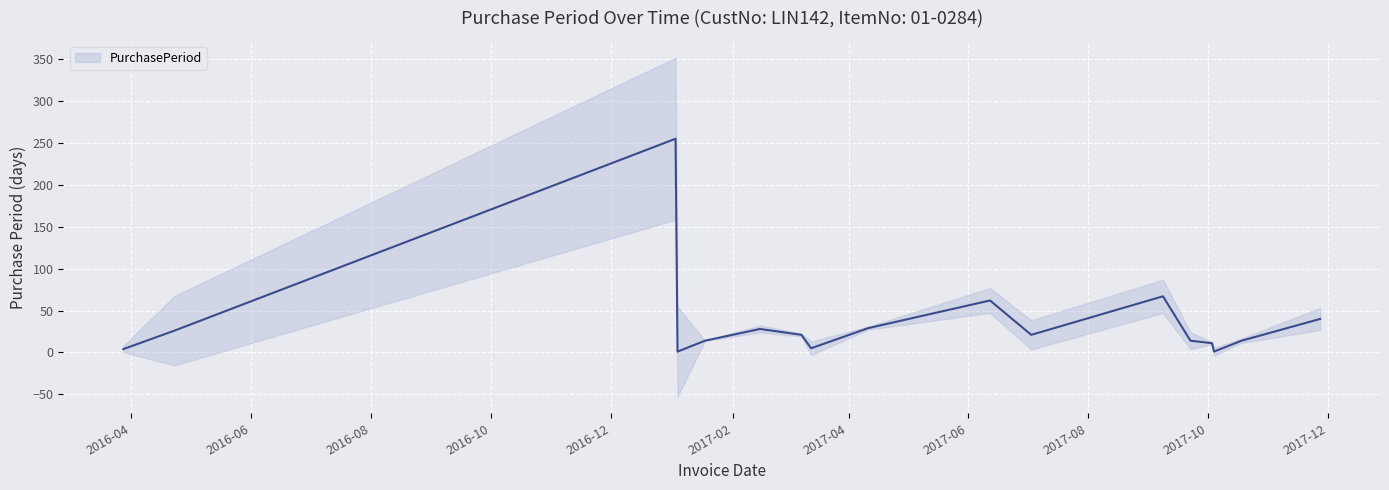

What is the difference between the second highest and minimum values?

66